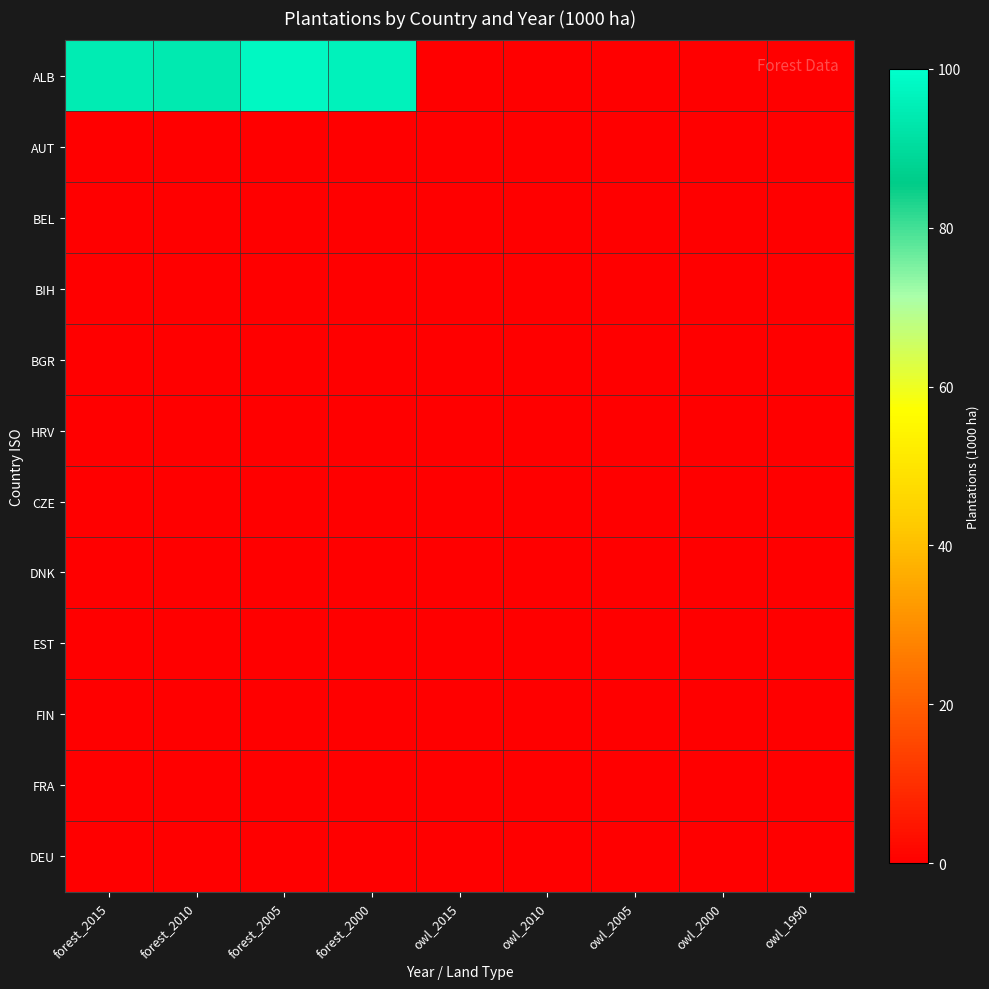

What is the maximum value shown in the chart?

98.0